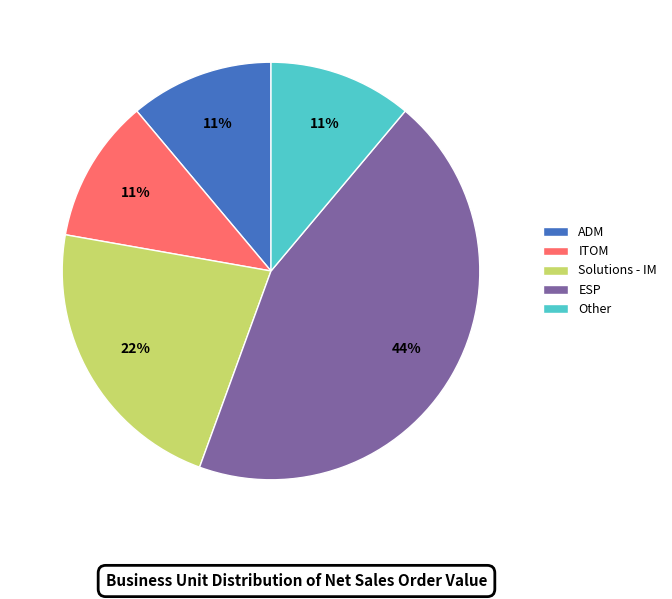

Do ITOM and Other together represent more than half of the pie?

No